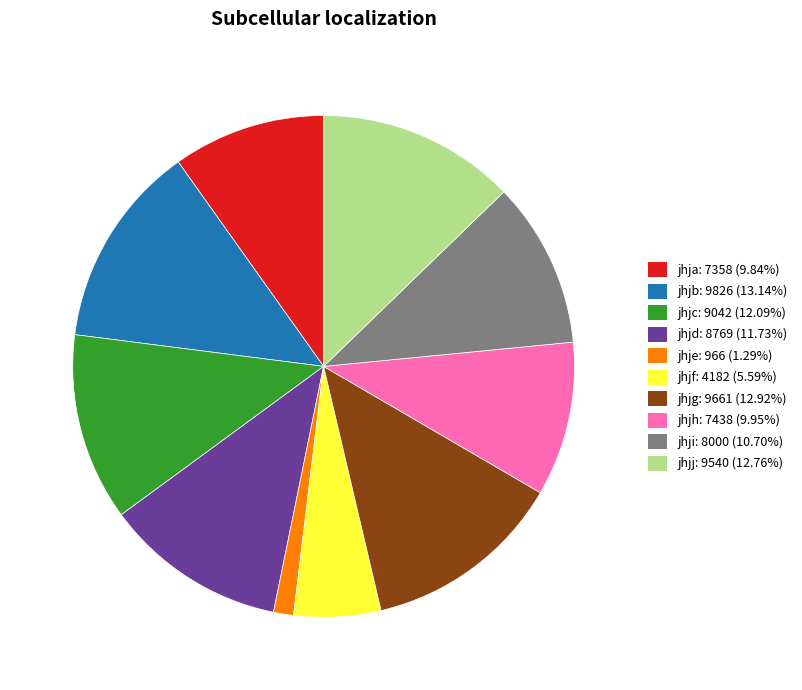

Does jhjf represent more than half of the total?

No